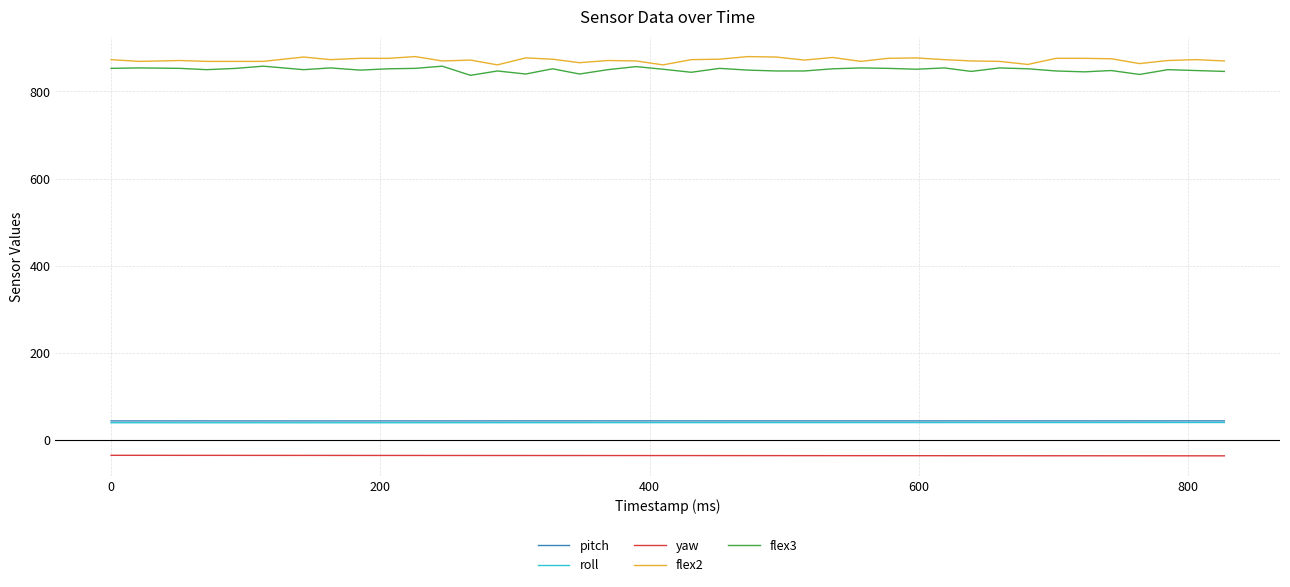

What is the minimum value shown in the chart?

-36.0